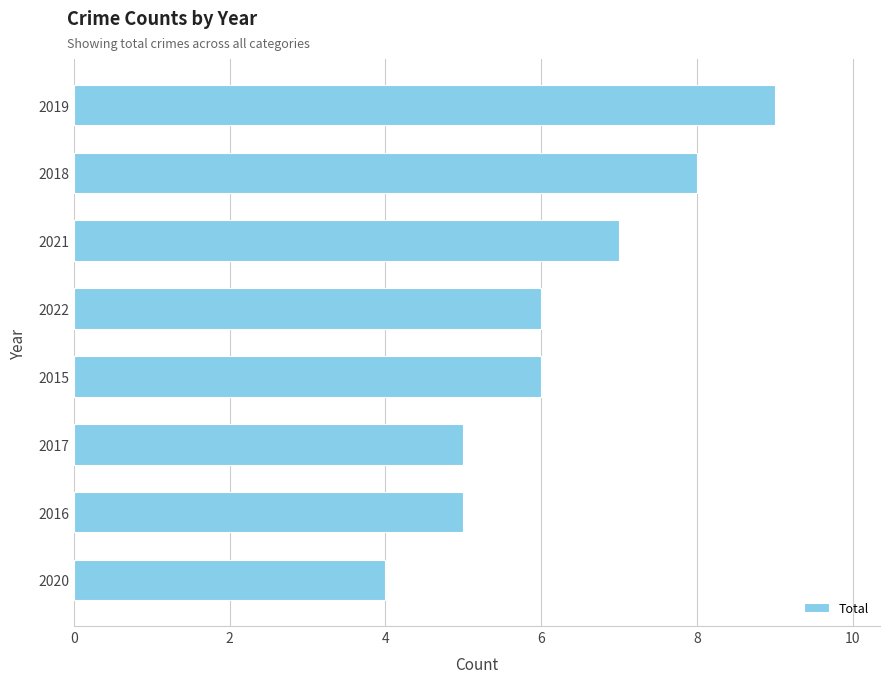

How many data points does each series have?

8